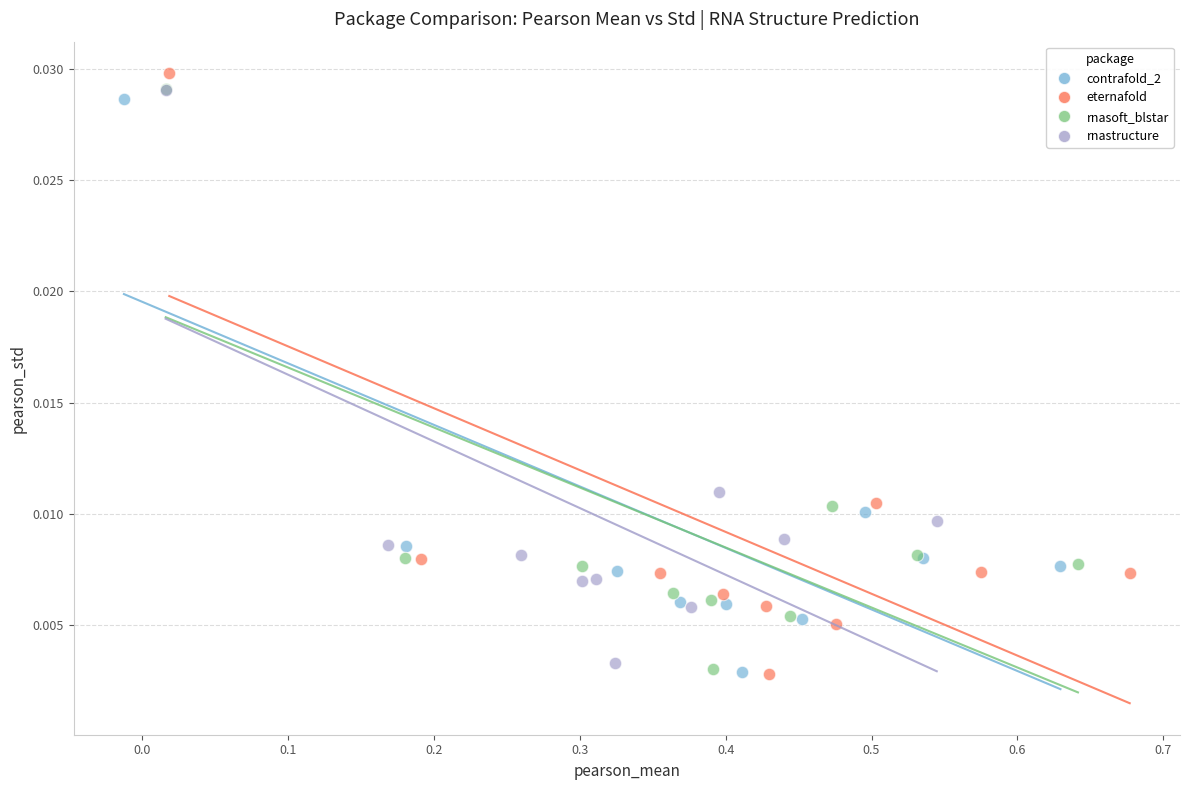

Which series has the largest Y range (max minus min)?

eternafold